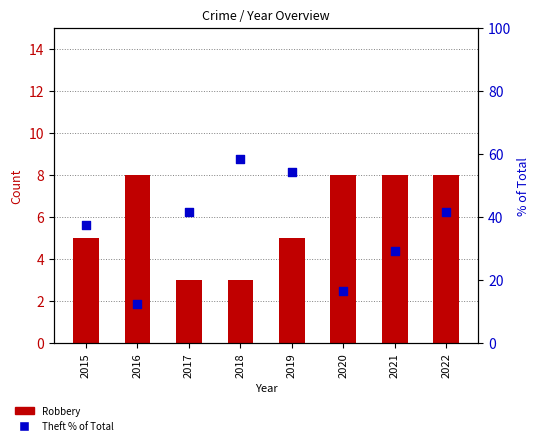

Is the value of Robbery at 2016 greater than the value of Theft (% of Total) at 2018?

No